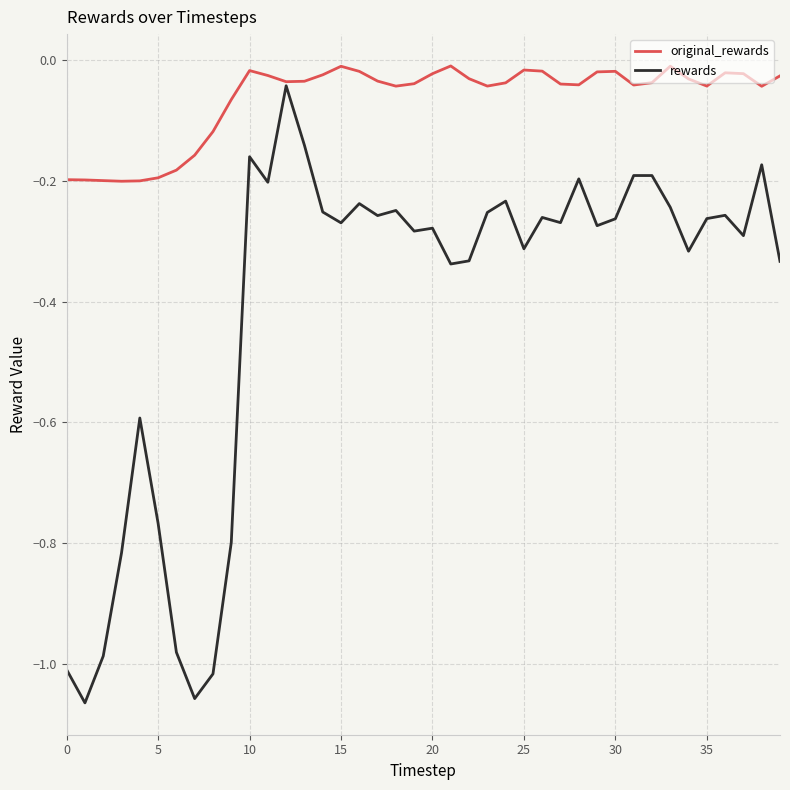

How many lines are shown in the chart?

2